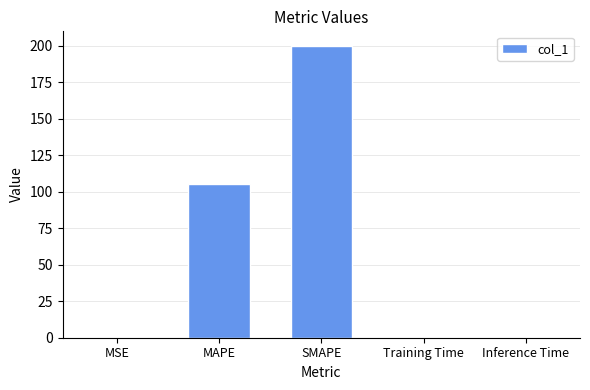

What is the sum of all values?

305.7